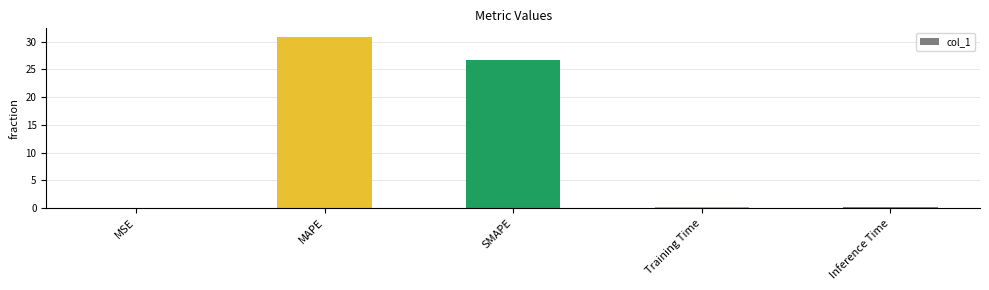

What is the sum of all values?

57.9